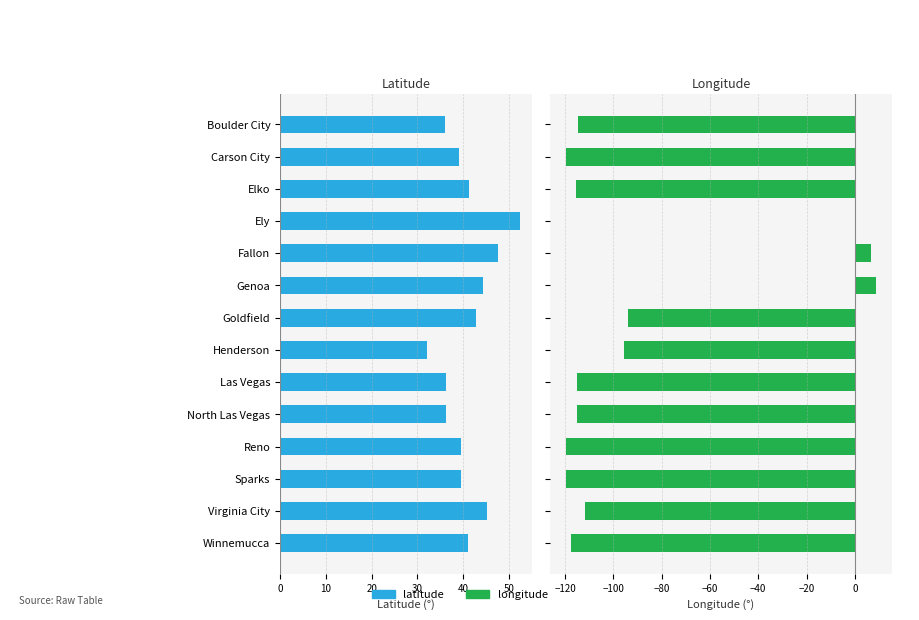

What is the difference between the maximum and second lowest values in the latitude series?

16.4